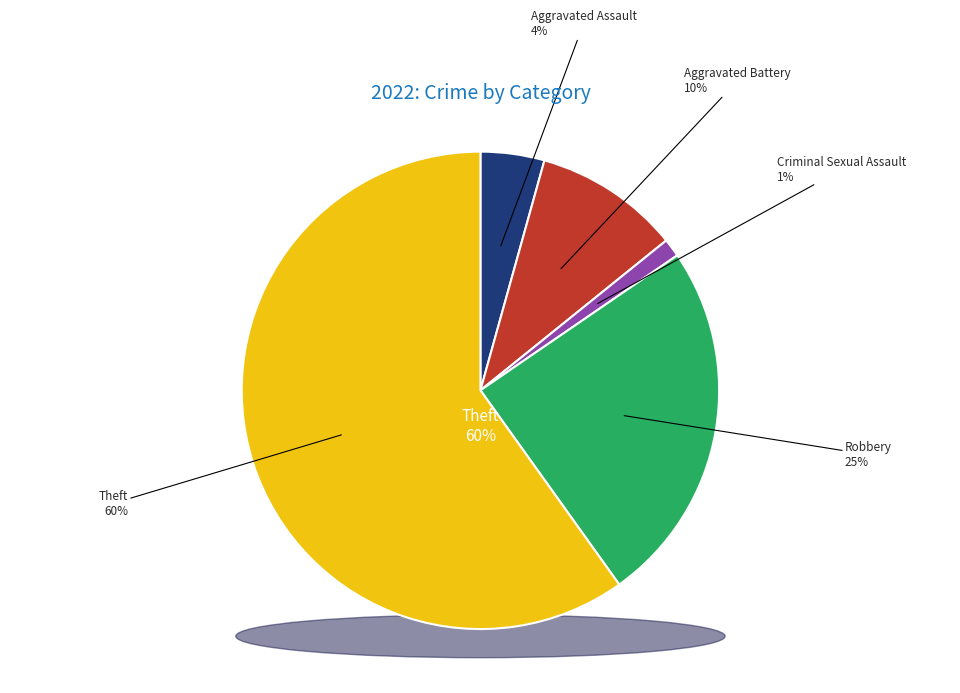

Does any single category account for the majority?

Yes